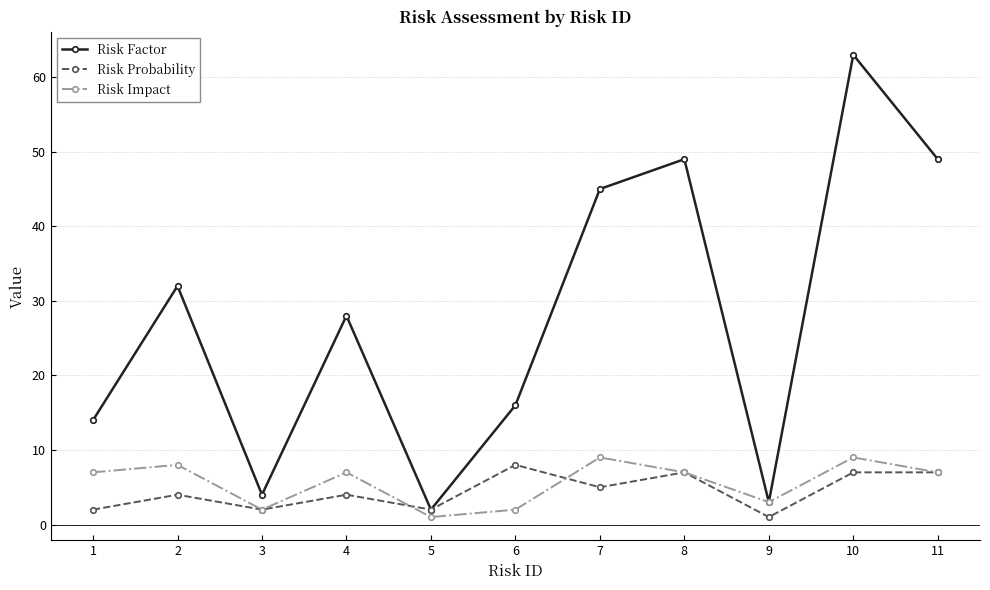

How many interior local valleys does the Risk Impact series have?

3